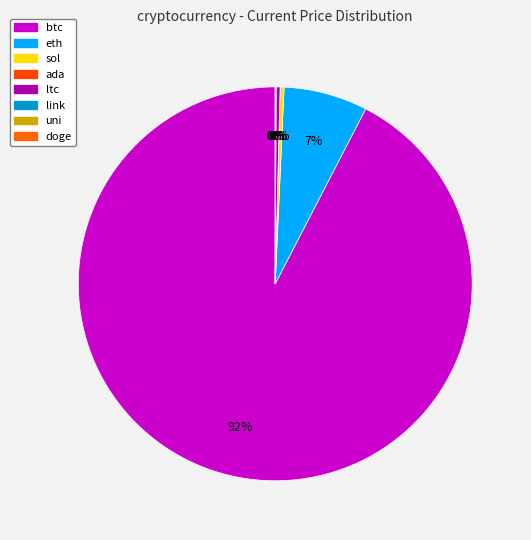

Which slice is the largest?

btc